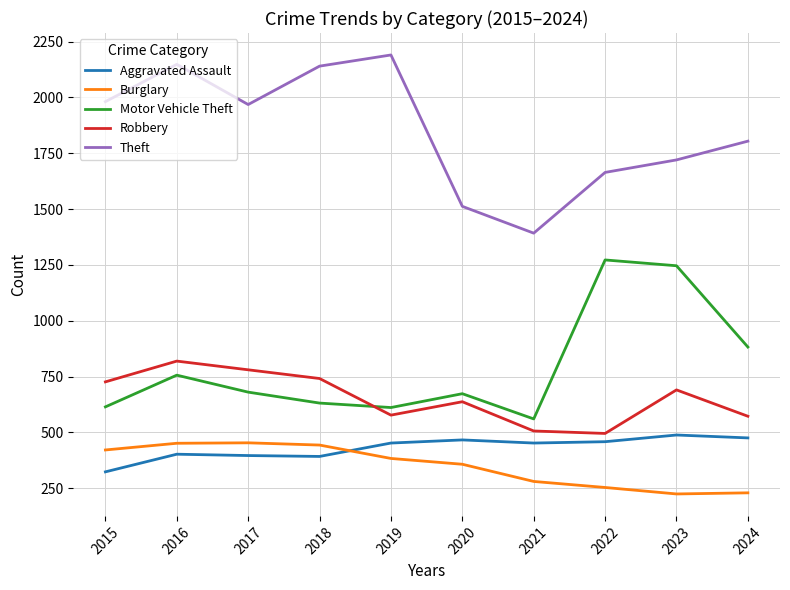

At which label is Burglary closest to 338?

2020